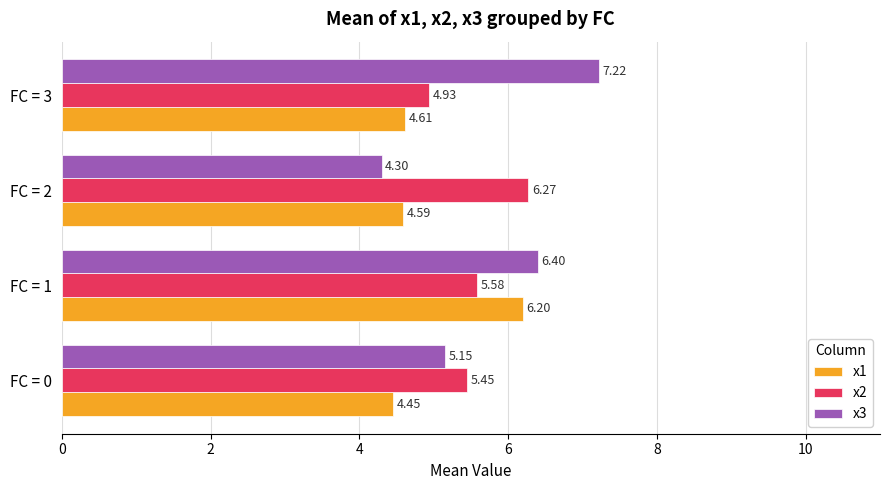

What is the sum of all x2 values?

22.2